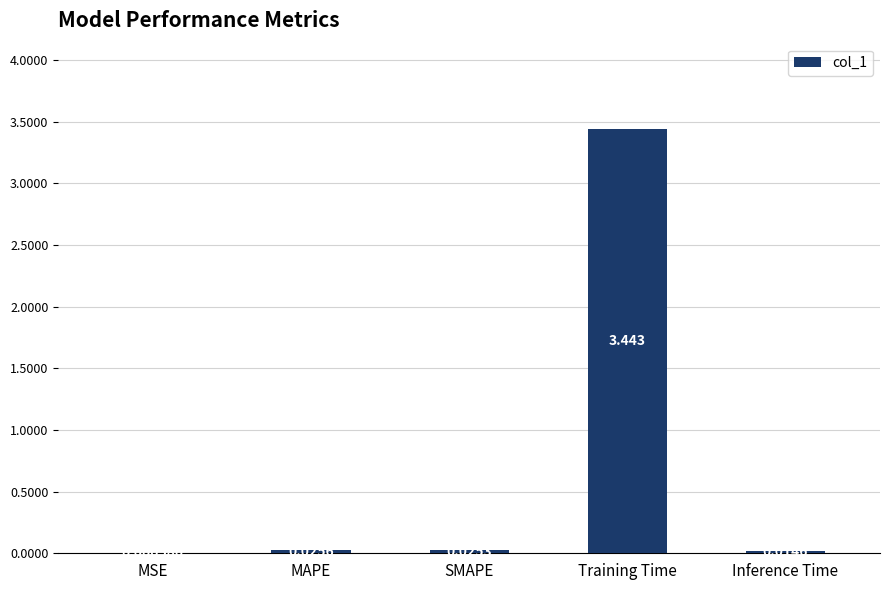

Which category has the highest value across all series?

Training Time